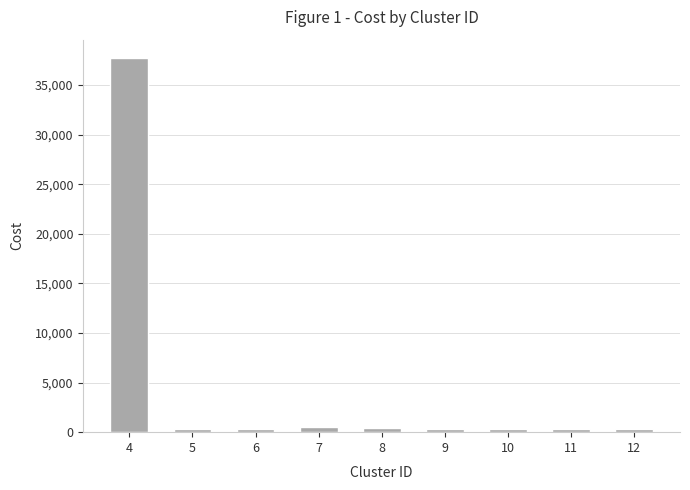

What is the greatest value displayed?

37696.4